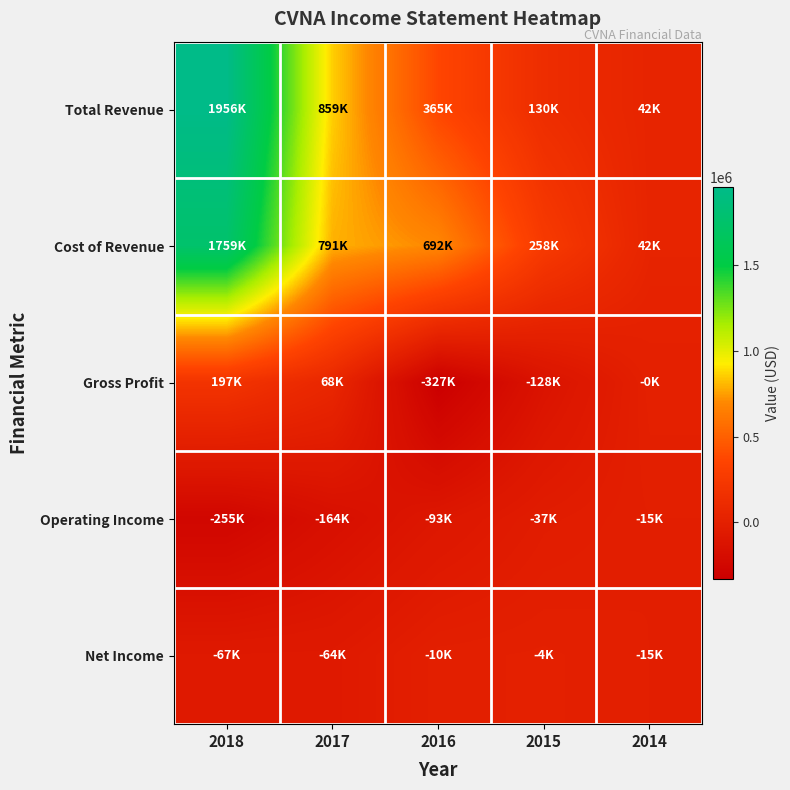

Which series has the widest spread of values?

Total Revenue